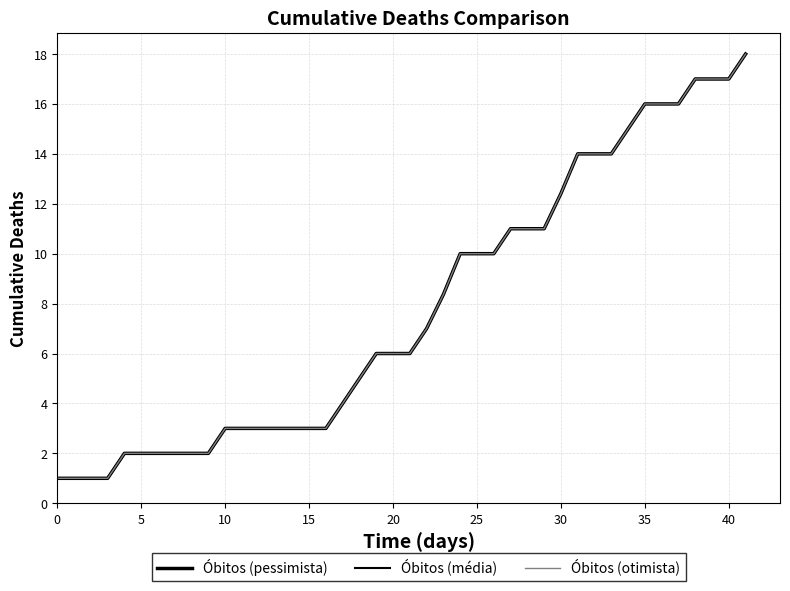

Does the chart display data point markers on the line(s)?

No